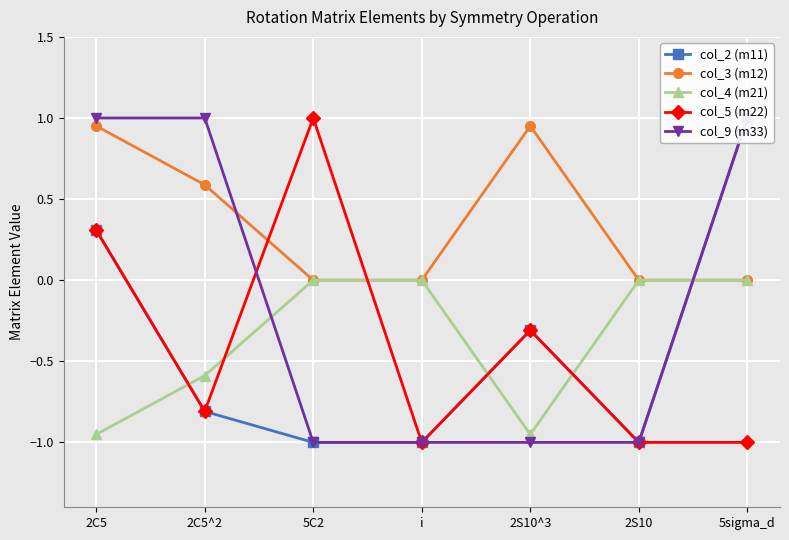

Rank the categories by col_2 (m11) value from lowest to highest.

5C2, i, 2S10, 2C5^2, 2S10^3, 2C5, 5sigma_d